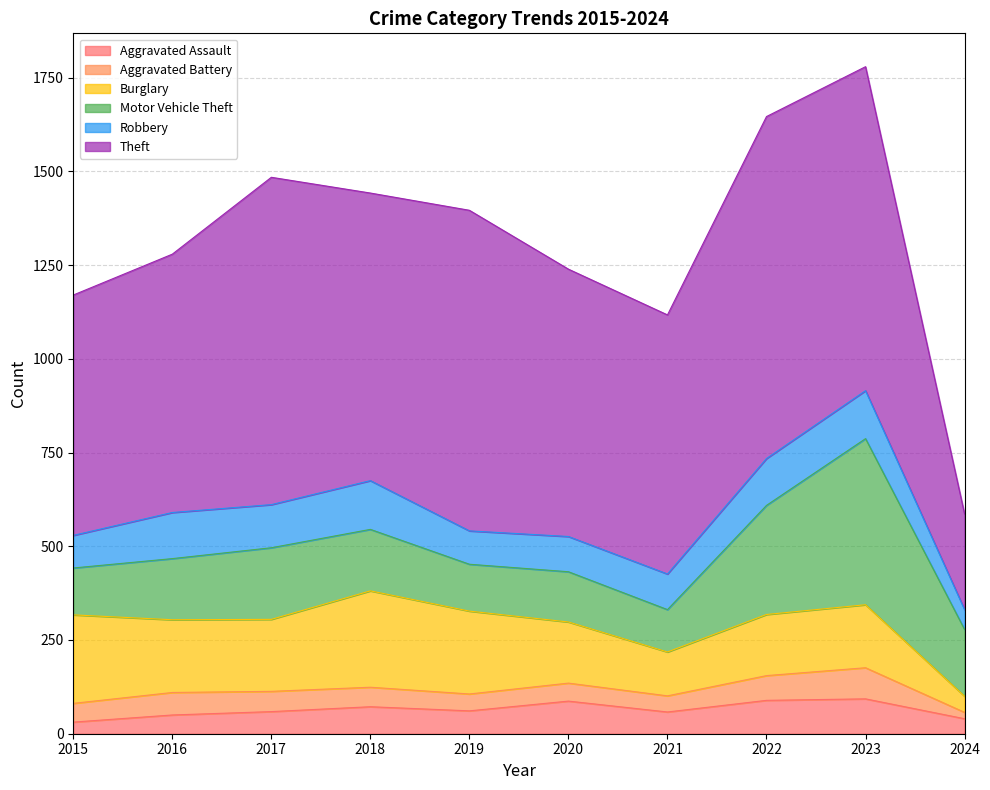

Which category has the lowest value in the Theft series?

2024